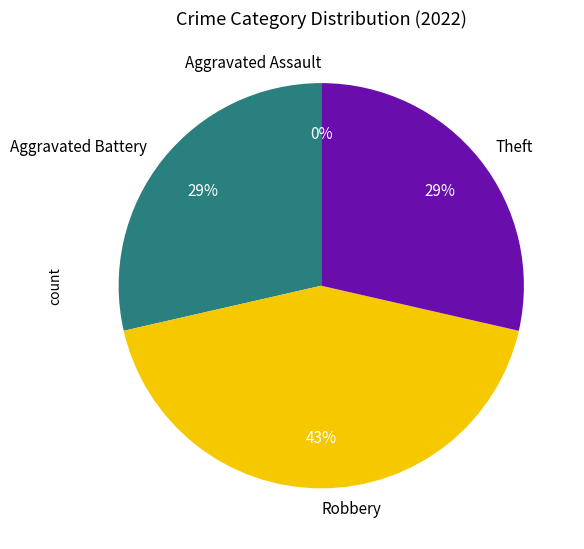

To the nearest percent, what portion does Robbery represent?

43%